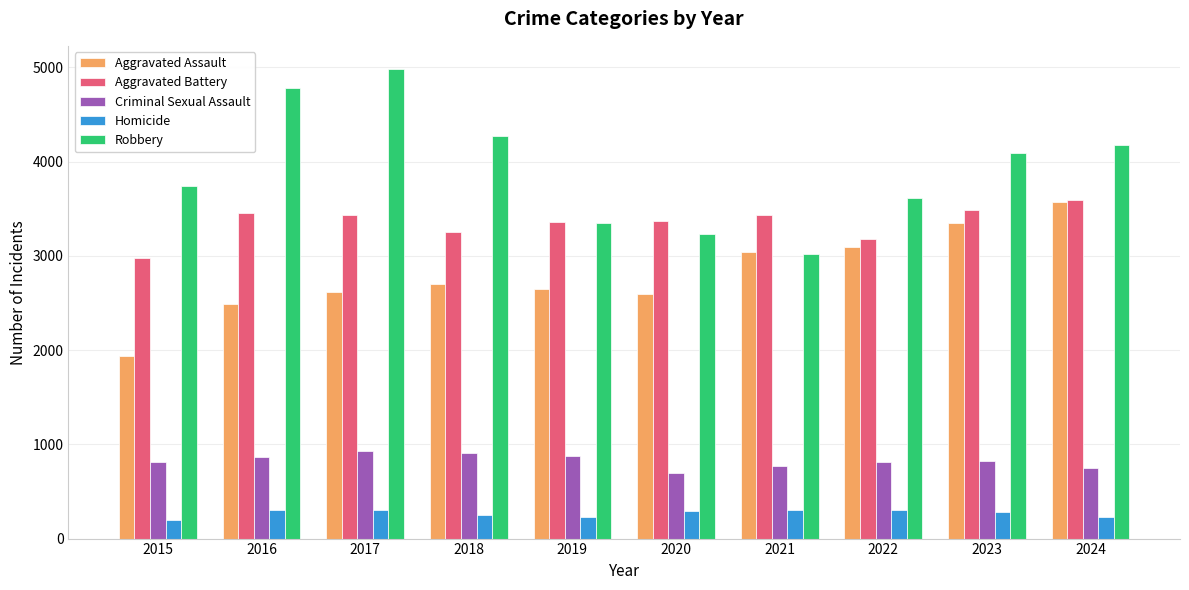

At 2016, list the series in order from smallest to largest.

Homicide, Criminal Sexual Assault, Aggravated Assault, Aggravated Battery, Robbery